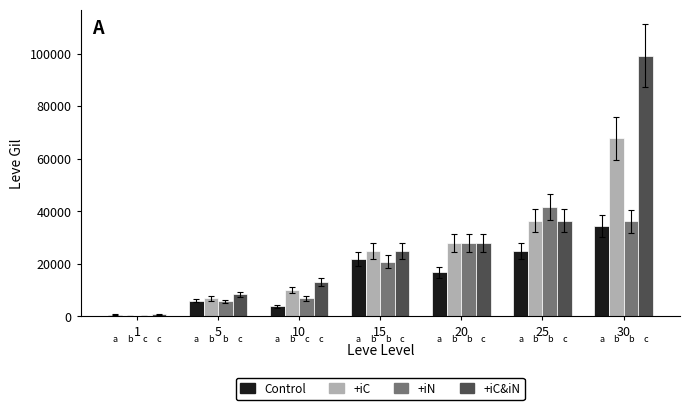

What are all the series names shown in the legend?

Control, +iC, +iN, +iC&iN